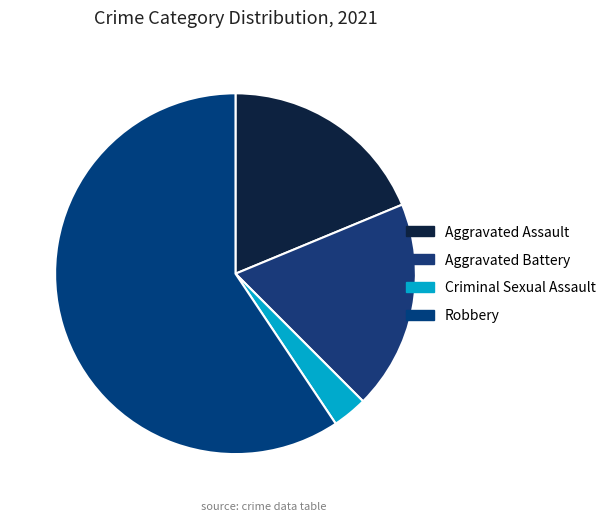

Does Robbery account for over 50% of the chart?

Yes